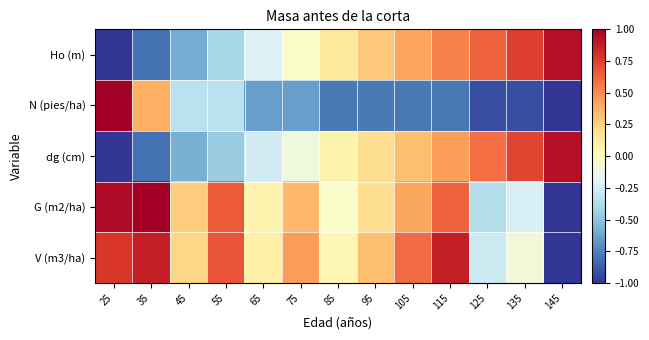

Rank the series at 115 from highest to lowest value.

V (m3/ha), G (m2/ha), Ho (m), dg (cm), N (pies/ha)